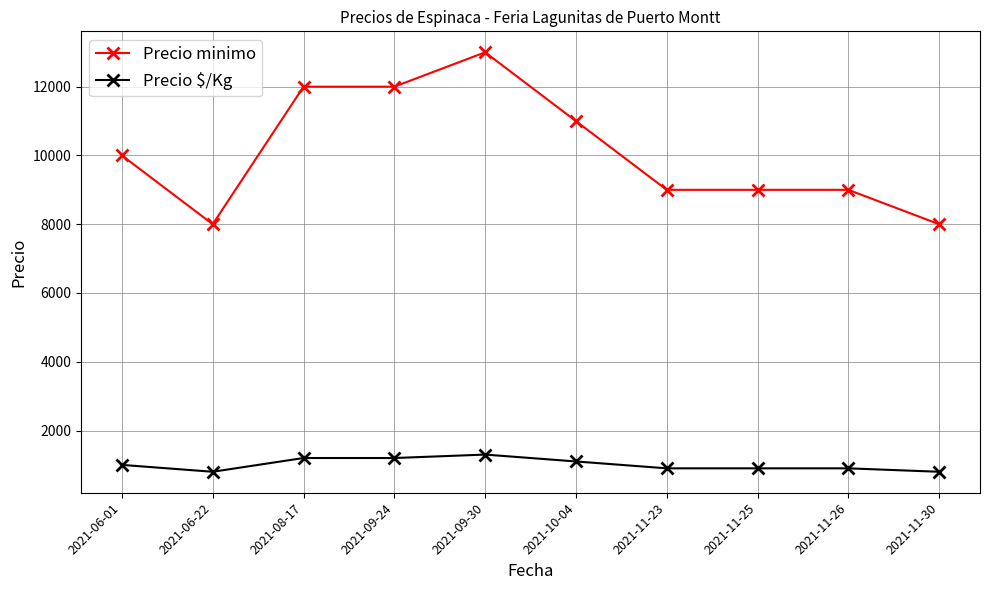

How many values in the Precio minimo series are below 10000?

5